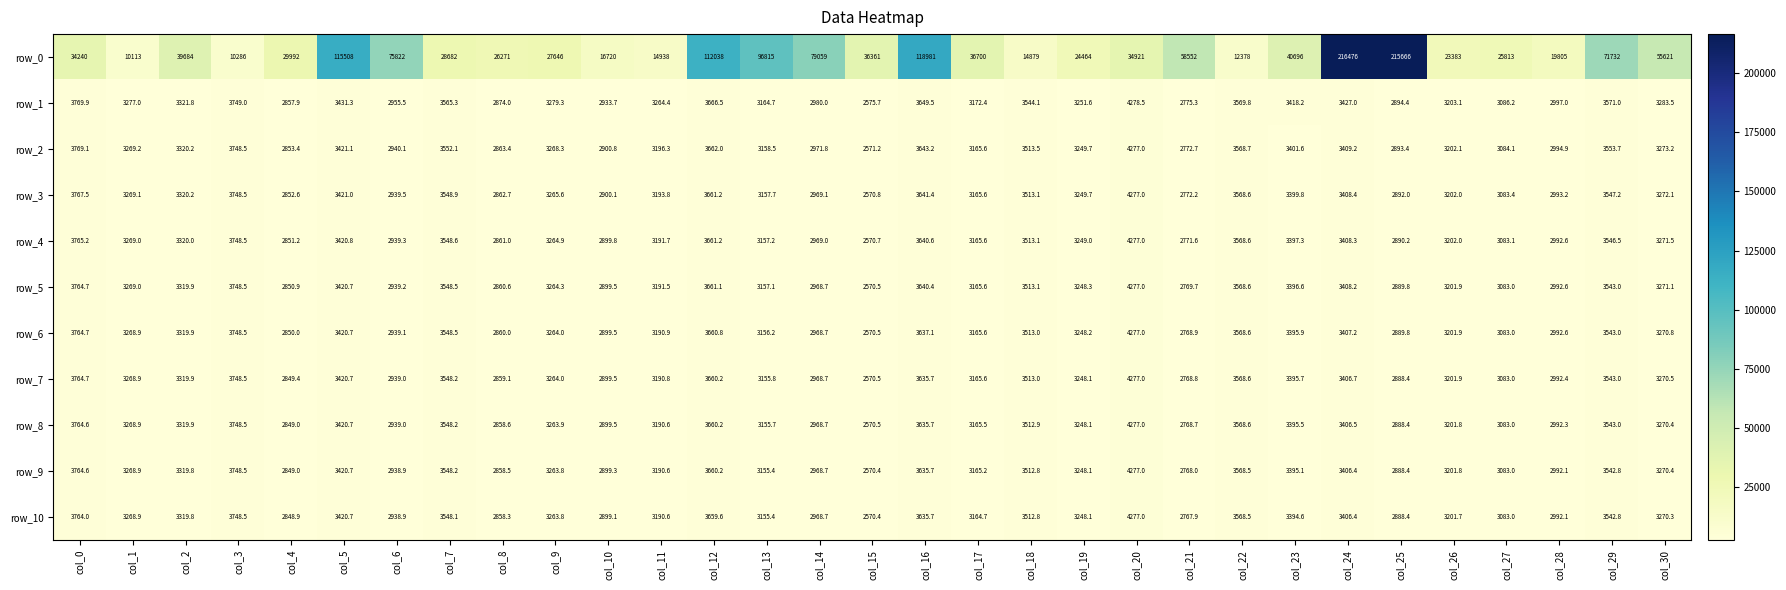

What is the total value across all series at col_24?

250570.3